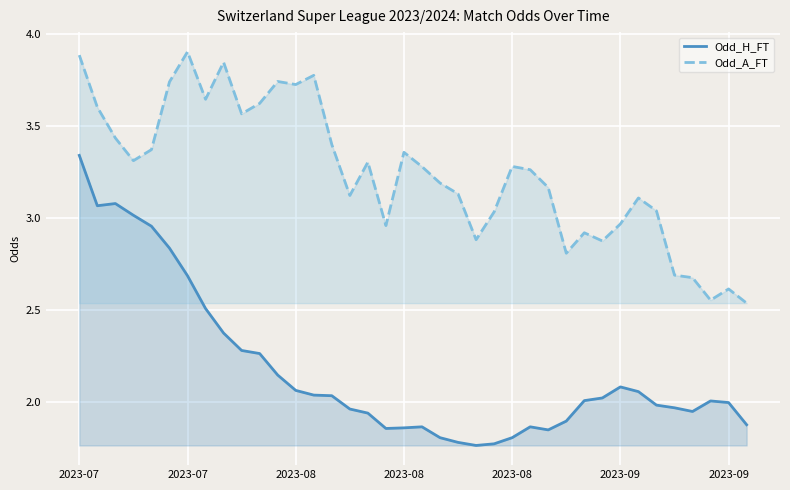

How many lines are shown in the chart?

2